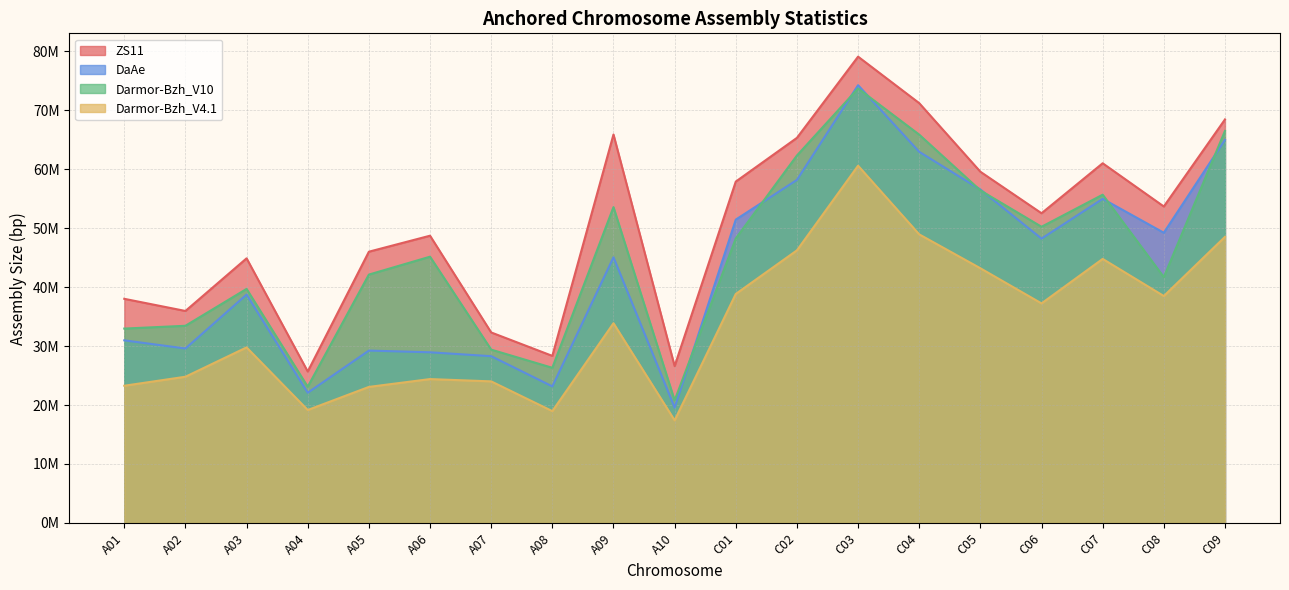

At which category does the chart reach its minimum across all series?

A10